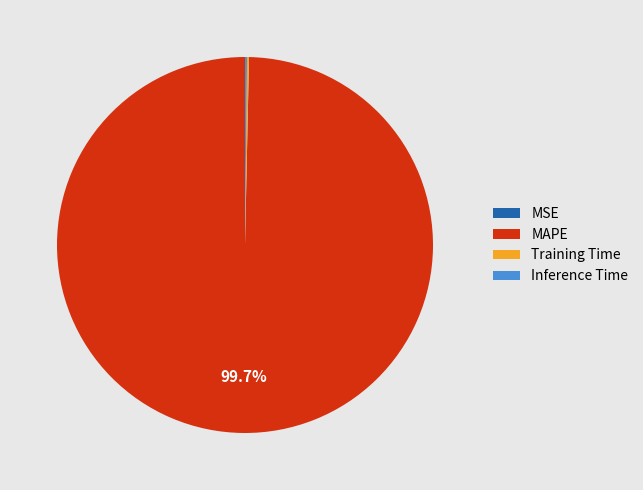

Is there any slice that represents more than half of the pie?

Yes